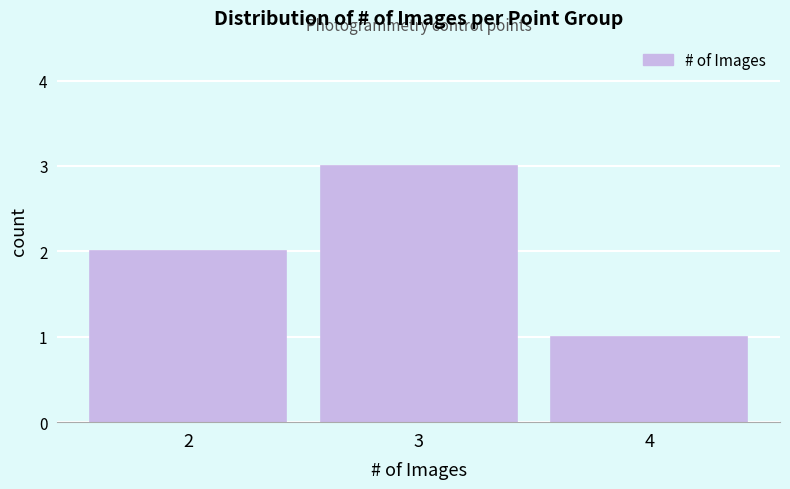

Reading left to right, extract all data points from this chart.

2	3	1